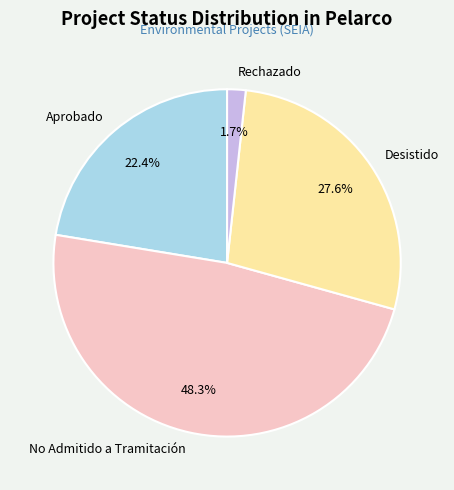

Does any single category account for the majority?

No